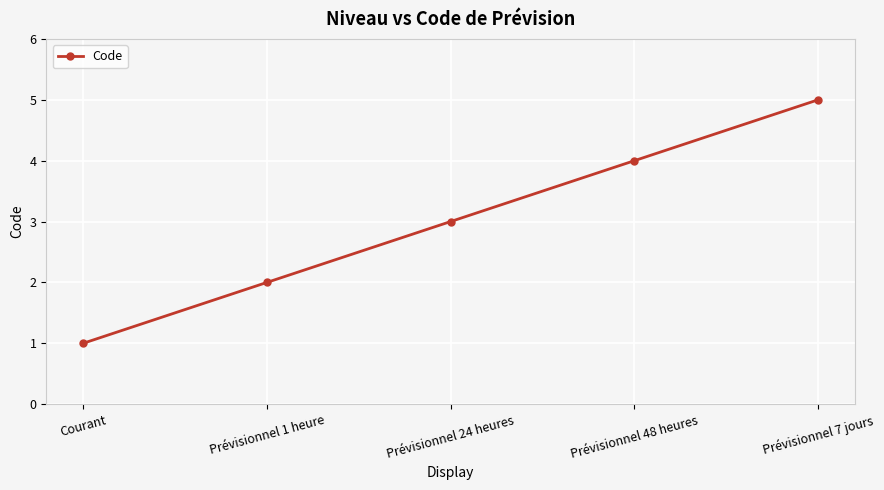

Rank the categories by value from lowest to highest.

Courant, Prévisionnel 1 heure, Prévisionnel 24 heures, Prévisionnel 48 heures, Prévisionnel 7 jours